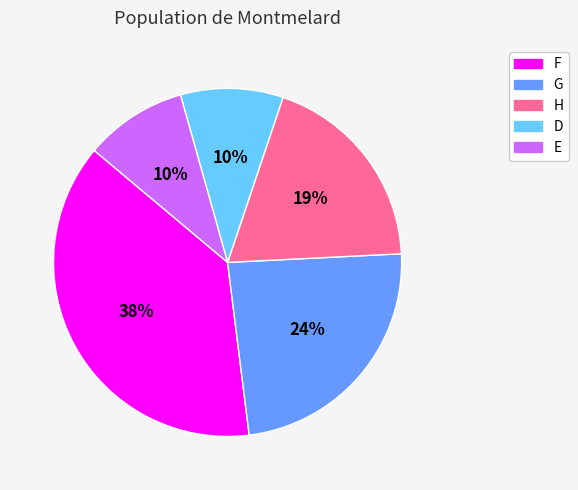

Between F and G, which is larger?

F